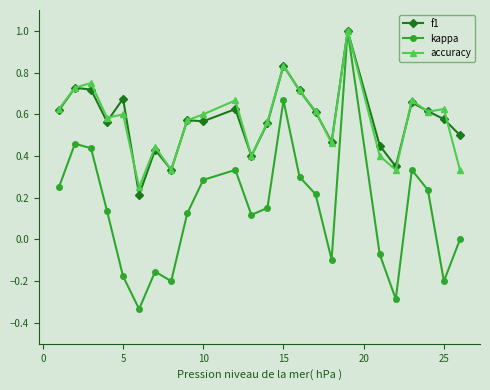

What is the maximum value shown in the chart?

1.0